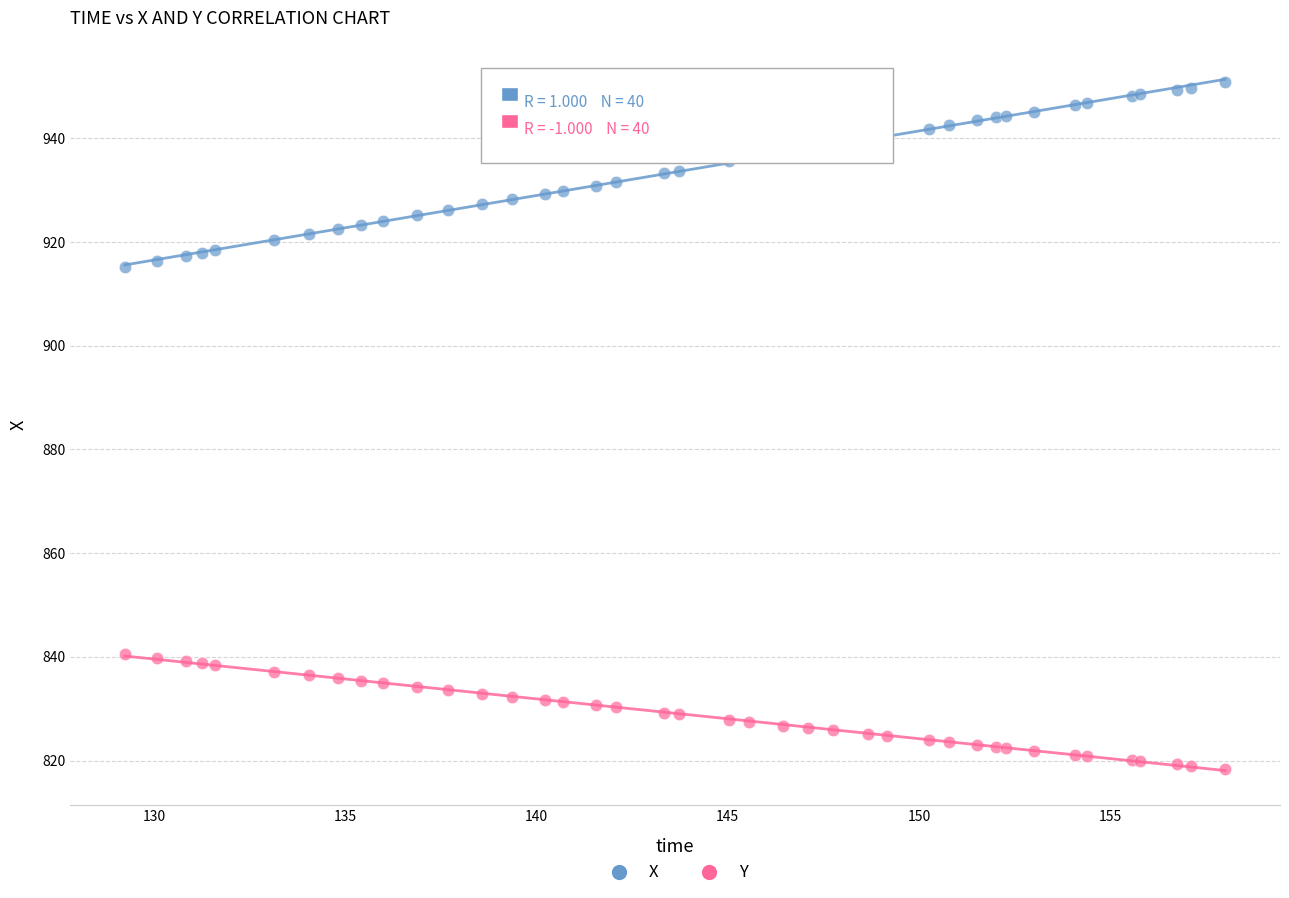

Which series contains the lowest Y value?

Y